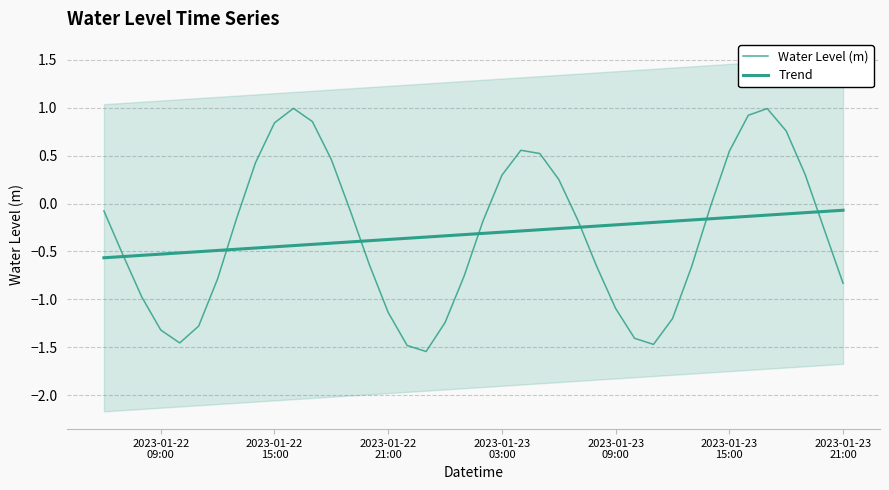

How many lines are shown in the chart?

2